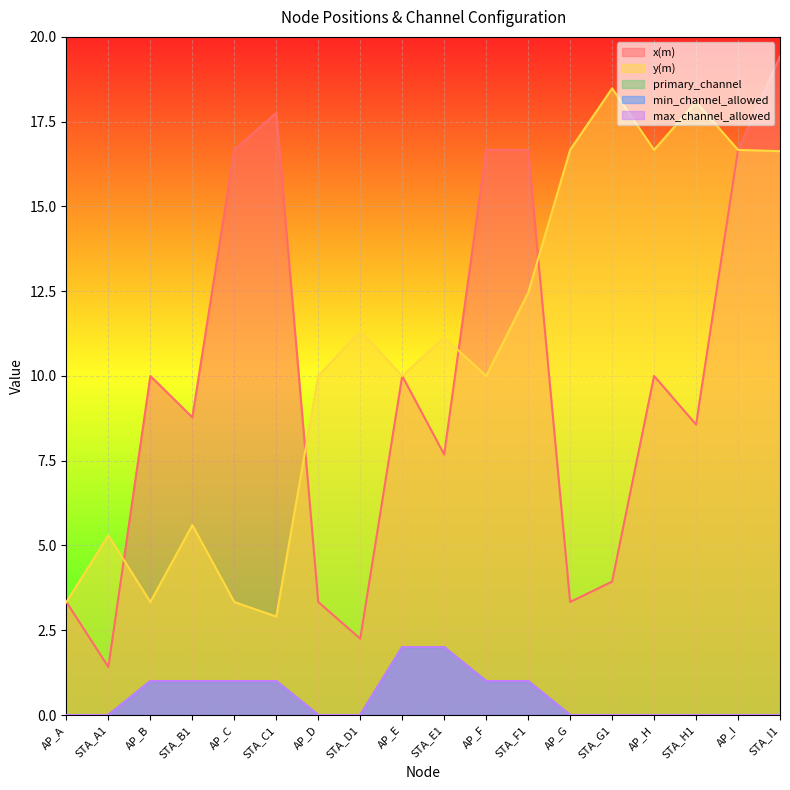

Is it true that max_channel_allowed equals 1.0 at AP_C?

True